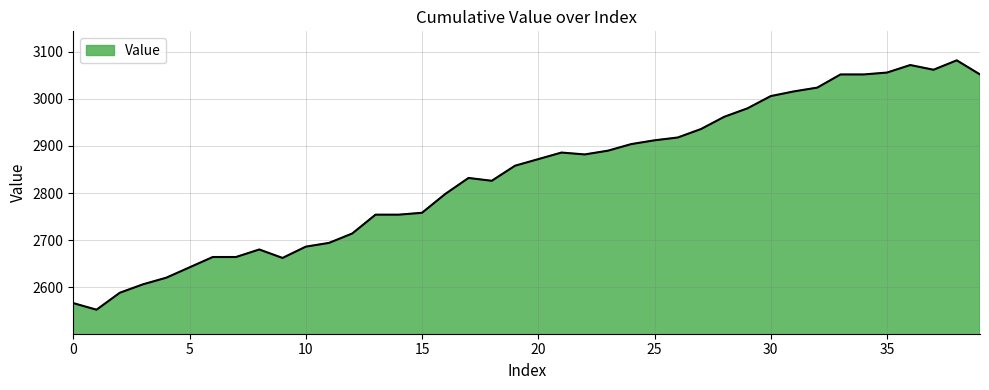

What is the maximum value shown in the chart?

3082